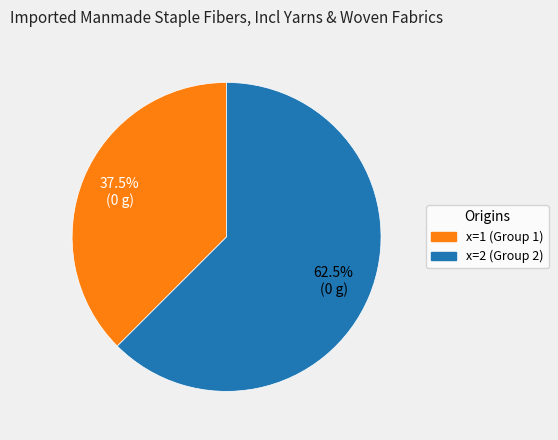

Is there any slice that represents more than half of the pie?

Yes